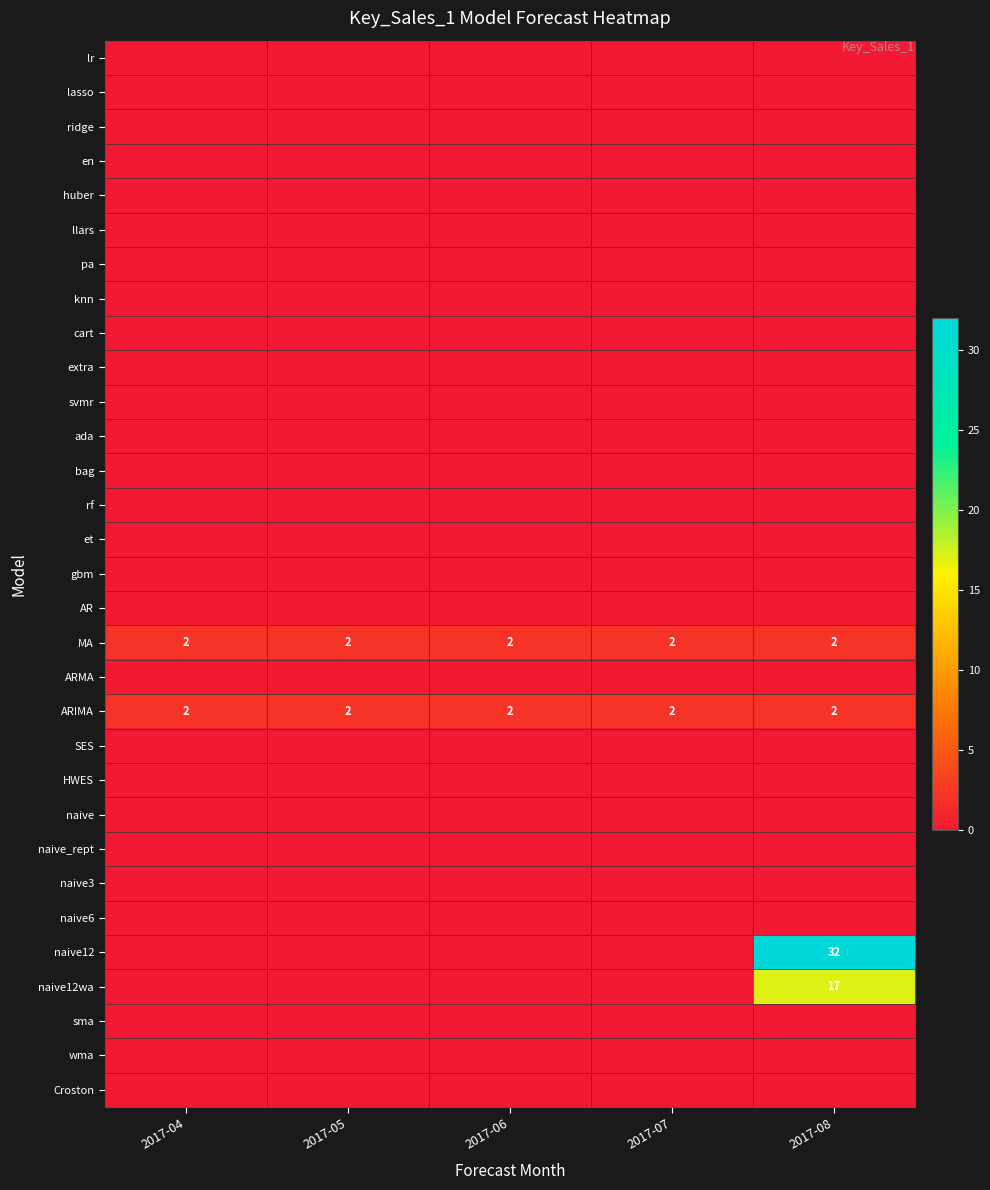

The value of MA at 2017-08 is 3. True or false?

False